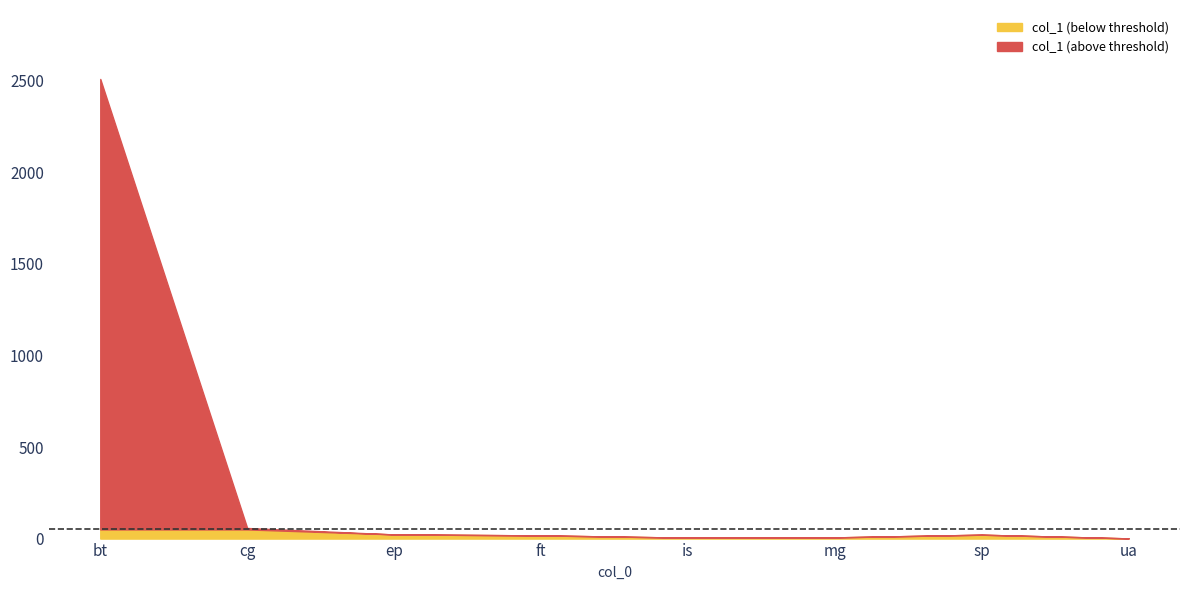

What position from the right is ep?

6